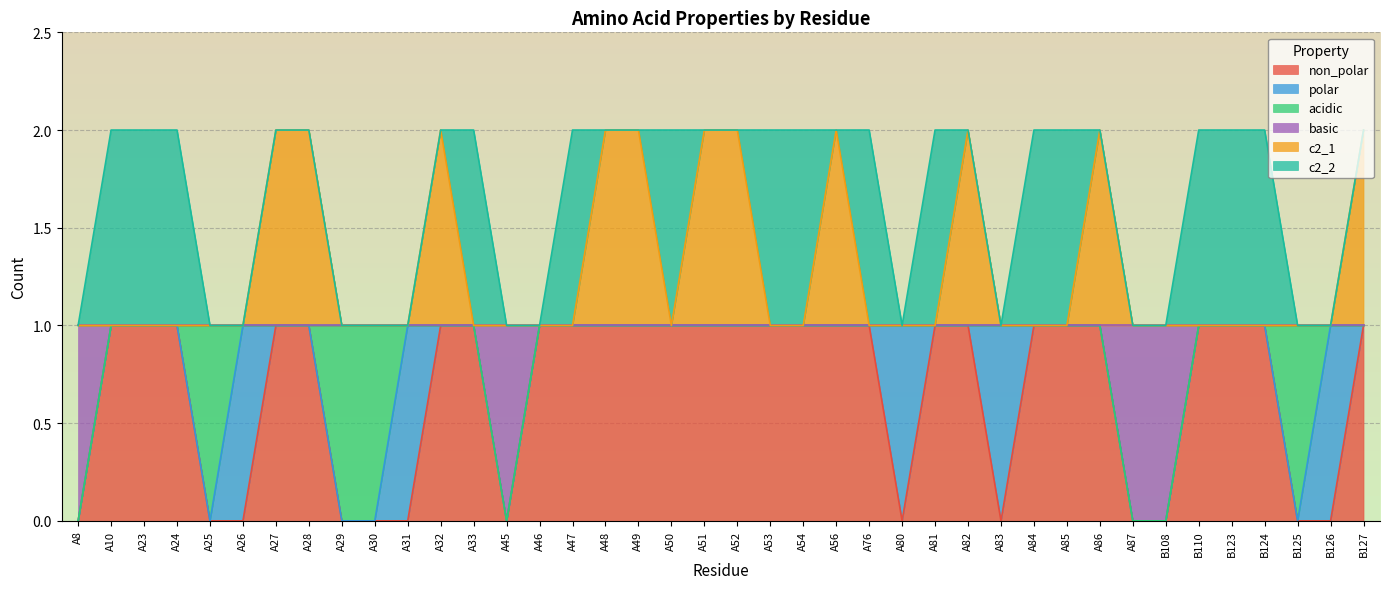

At which label is non_polar closest to 0?

A8